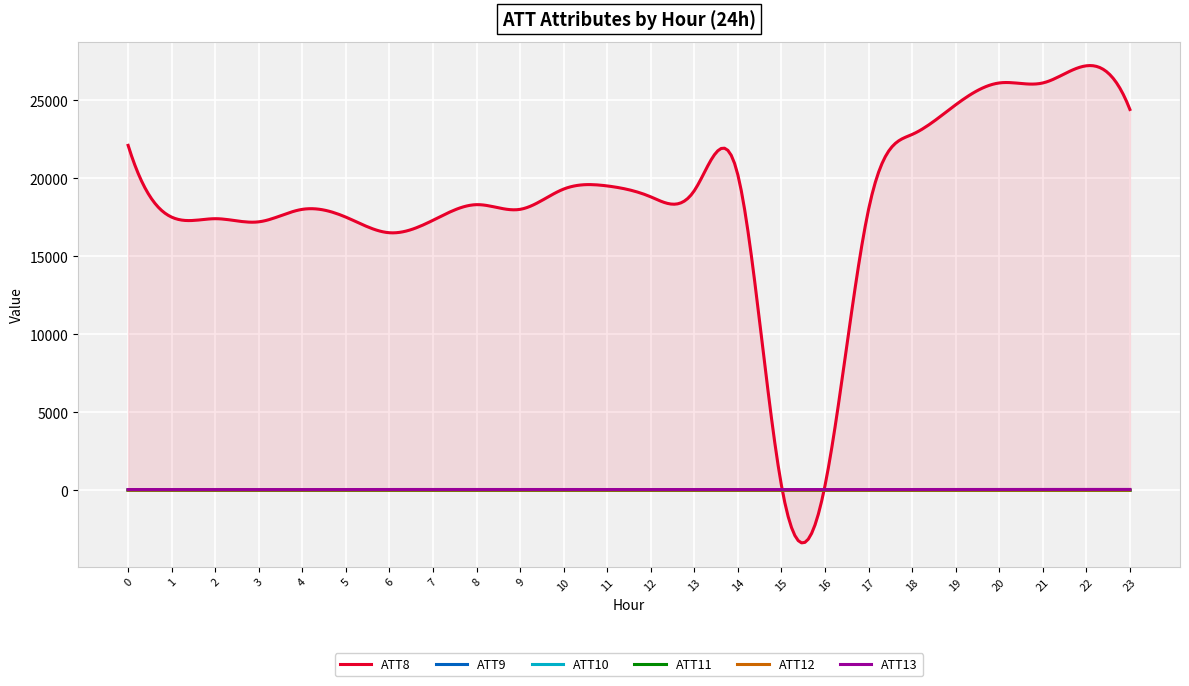

How many negative values does the ATT9 series have?

19